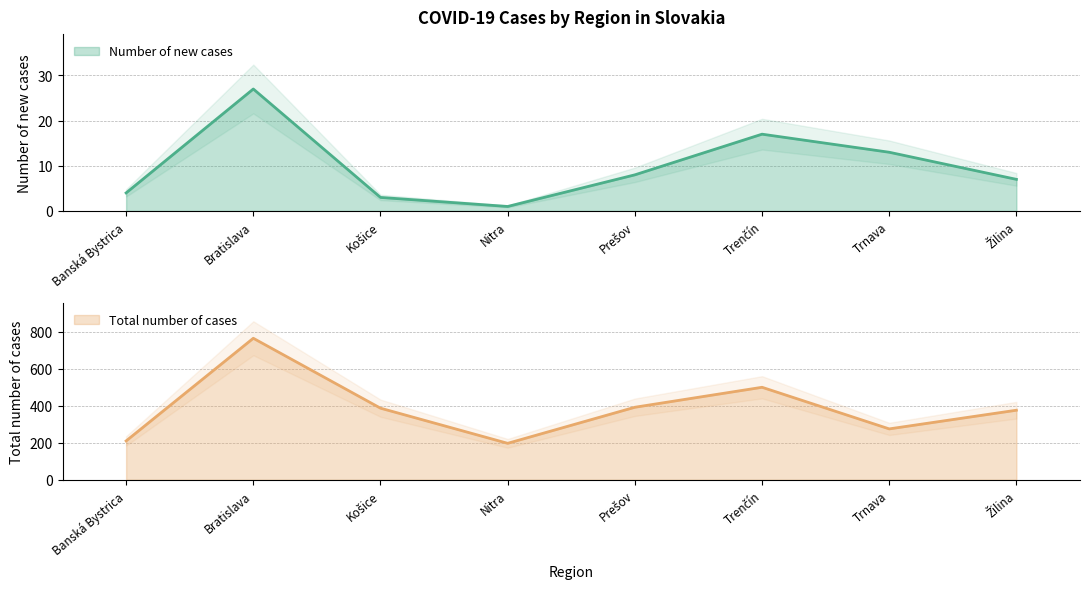

Reading left to right, what are all the values shown in this chart?

Number of new cases: 4	27	3	1	8	17	13	7
Total number of cases: 210	765	387	197	392	500	275	376